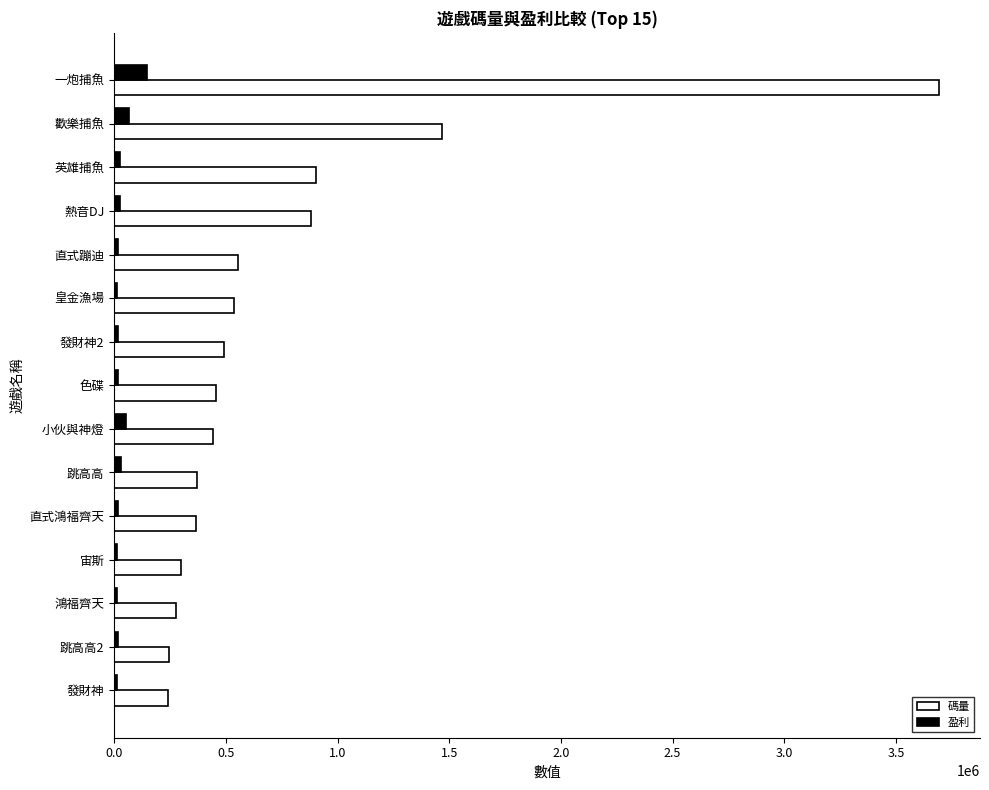

The value of 碼量 at 一炮捕魚 is 1547749.3. True or false?

False